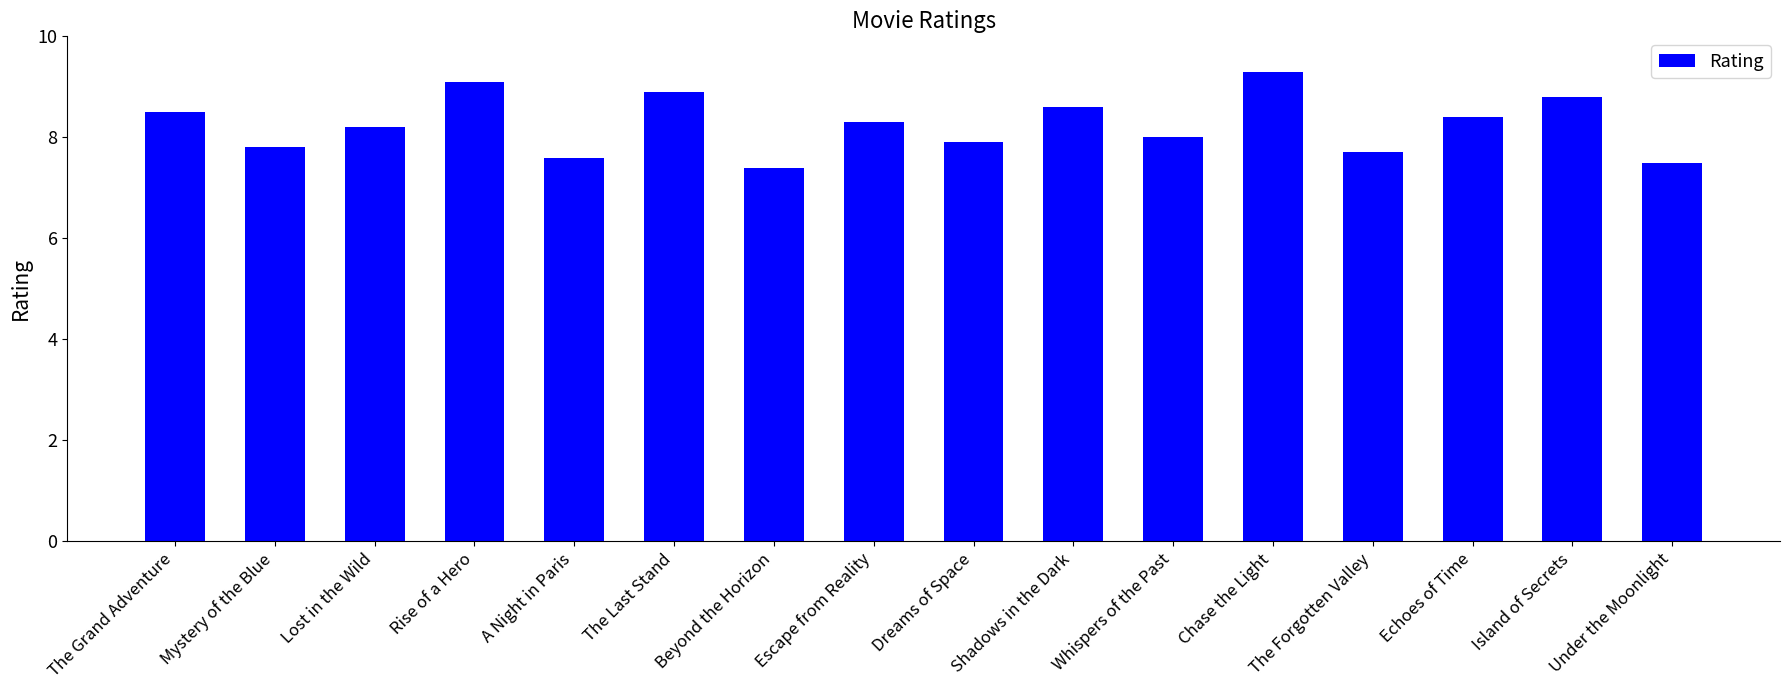

List the labels in order of value, smallest first.

Beyond the Horizon, Under the Moonlight, A Night in Paris, The Forgotten Valley, Mystery of the Blue, Dreams of Space, Whispers of the Past, Lost in the Wild, Escape from Reality, Echoes of Time, The Grand Adventure, Shadows in the Dark, Island of Secrets, The Last Stand, Rise of a Hero, Chase the Light